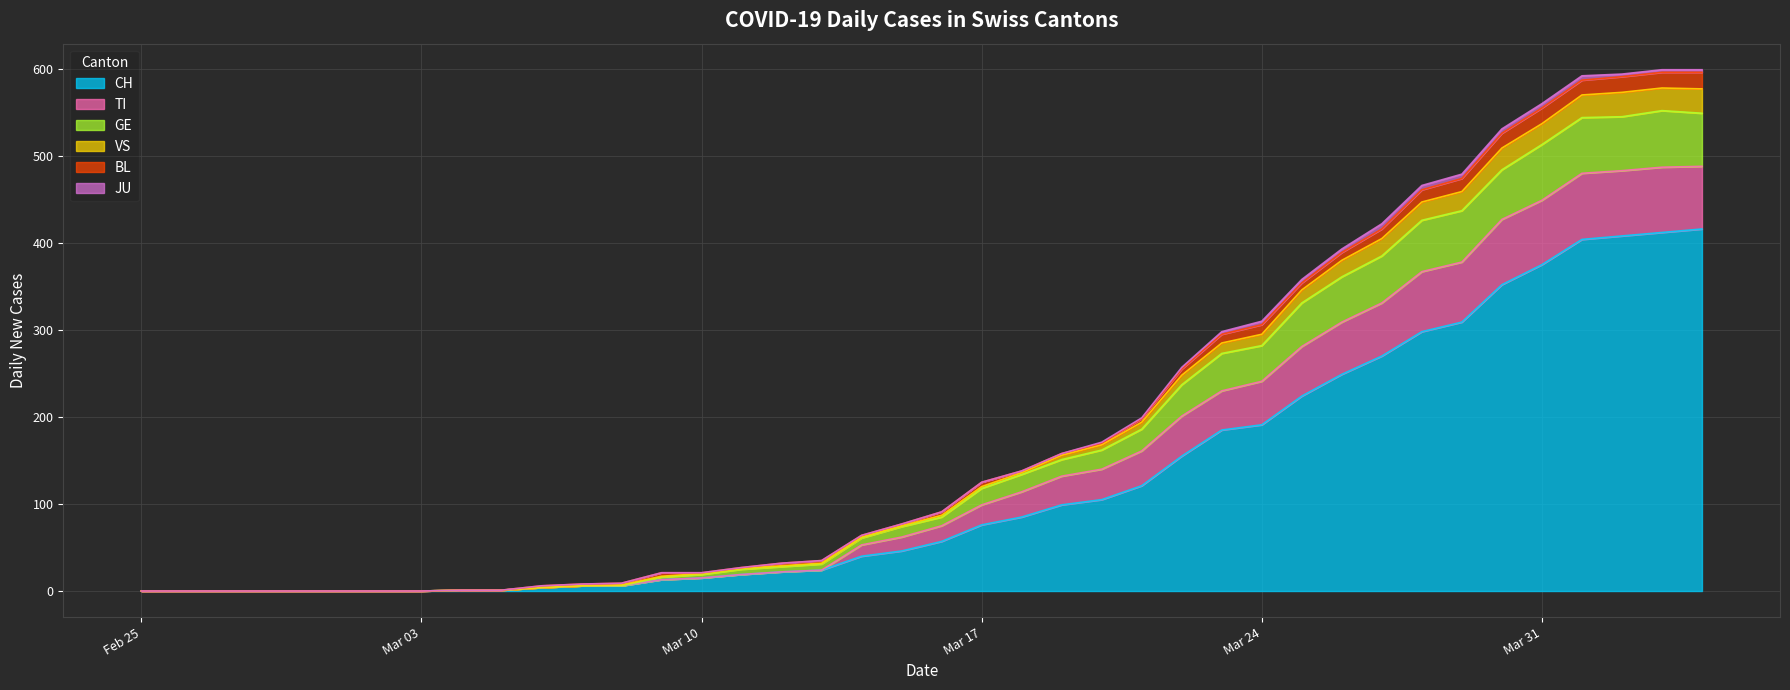

True or false: CH and TI cross at least once.

False